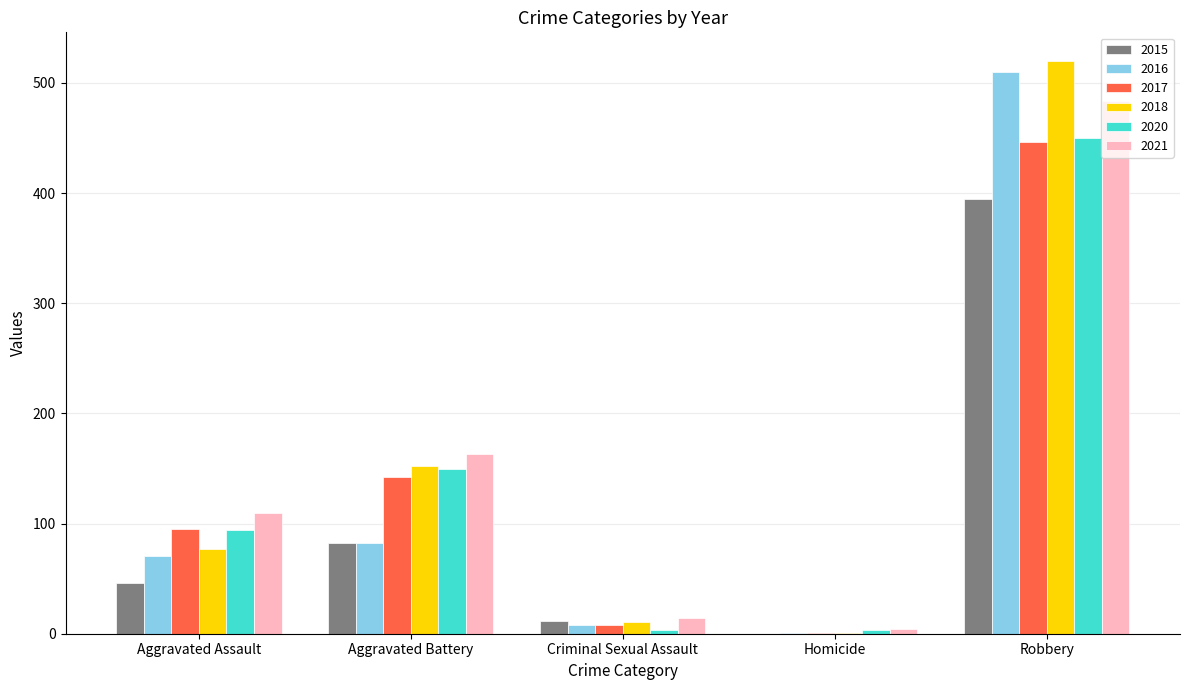

How many distinct data groups are displayed?

6